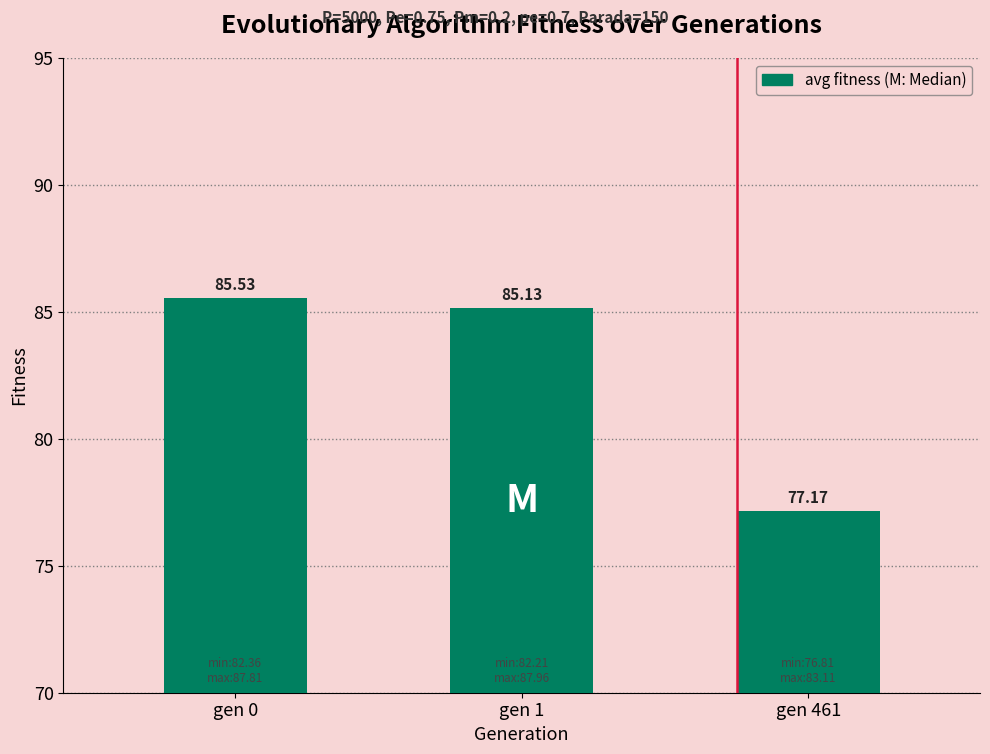

Rank the categories by value from highest to lowest.

gen 0, gen 1, gen 461